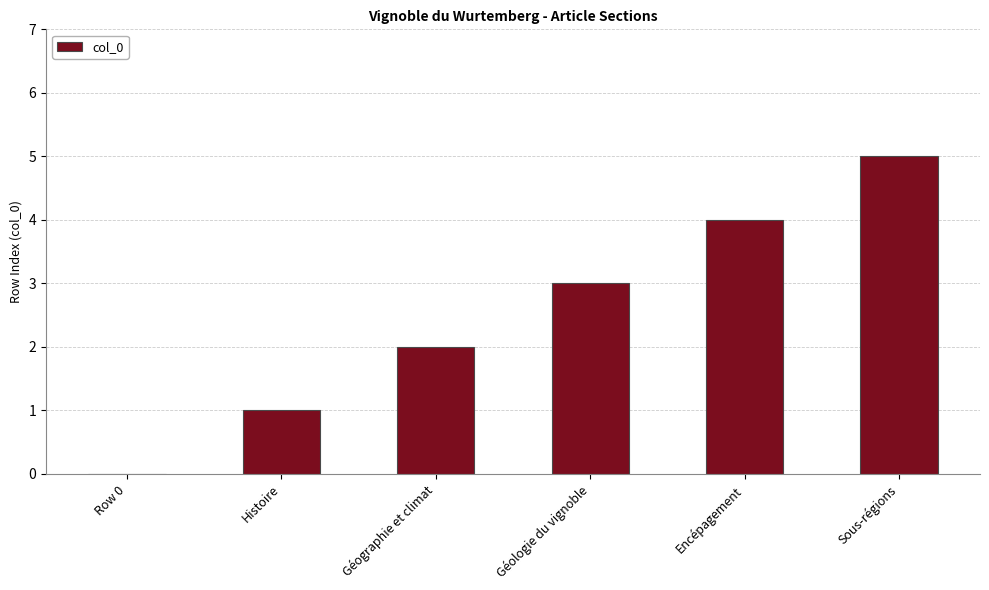

True or false: the data shows 5 at Sous-régions.

True